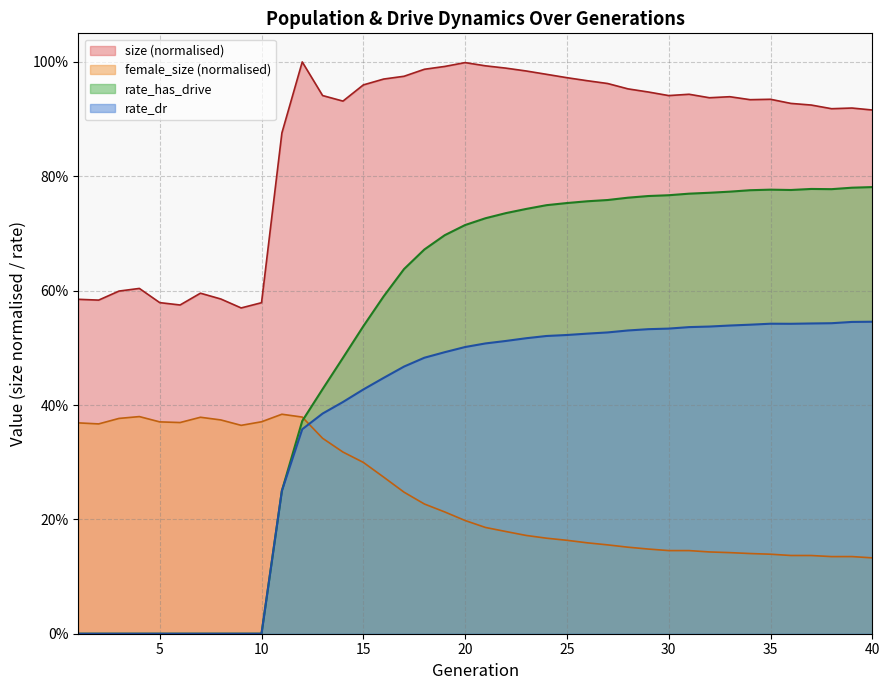

At which category does the chart reach its peak across all series?

12